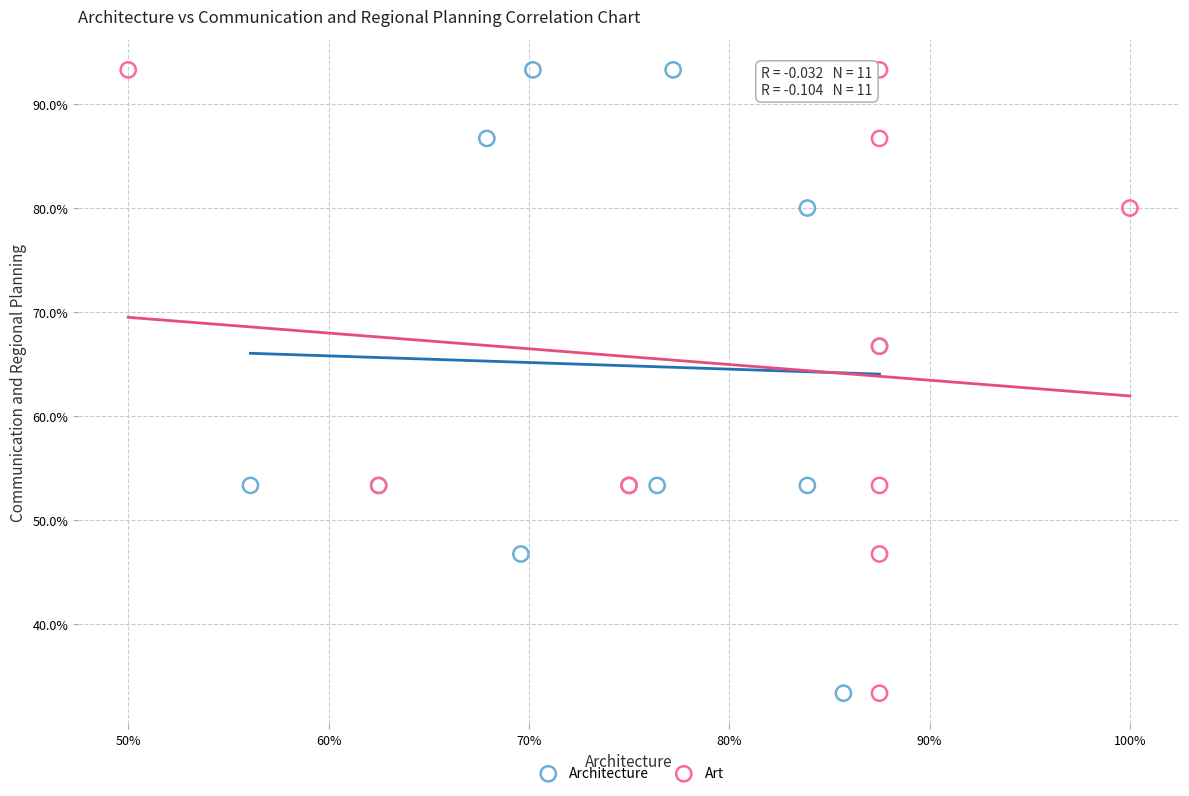

What are all the series names shown in the legend?

Architecture, Art